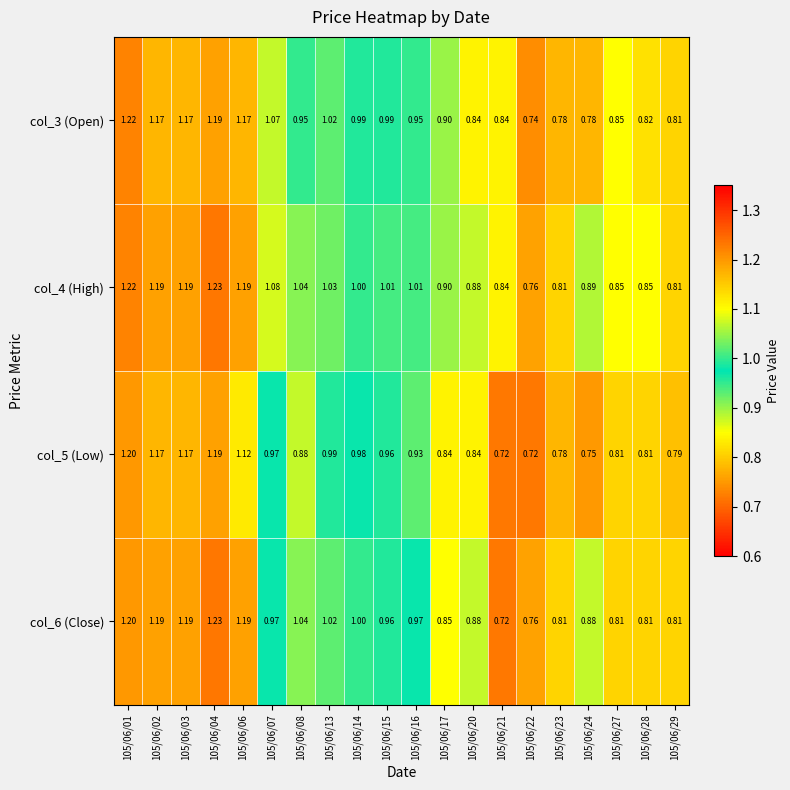

Count the number of categories in the chart.

20